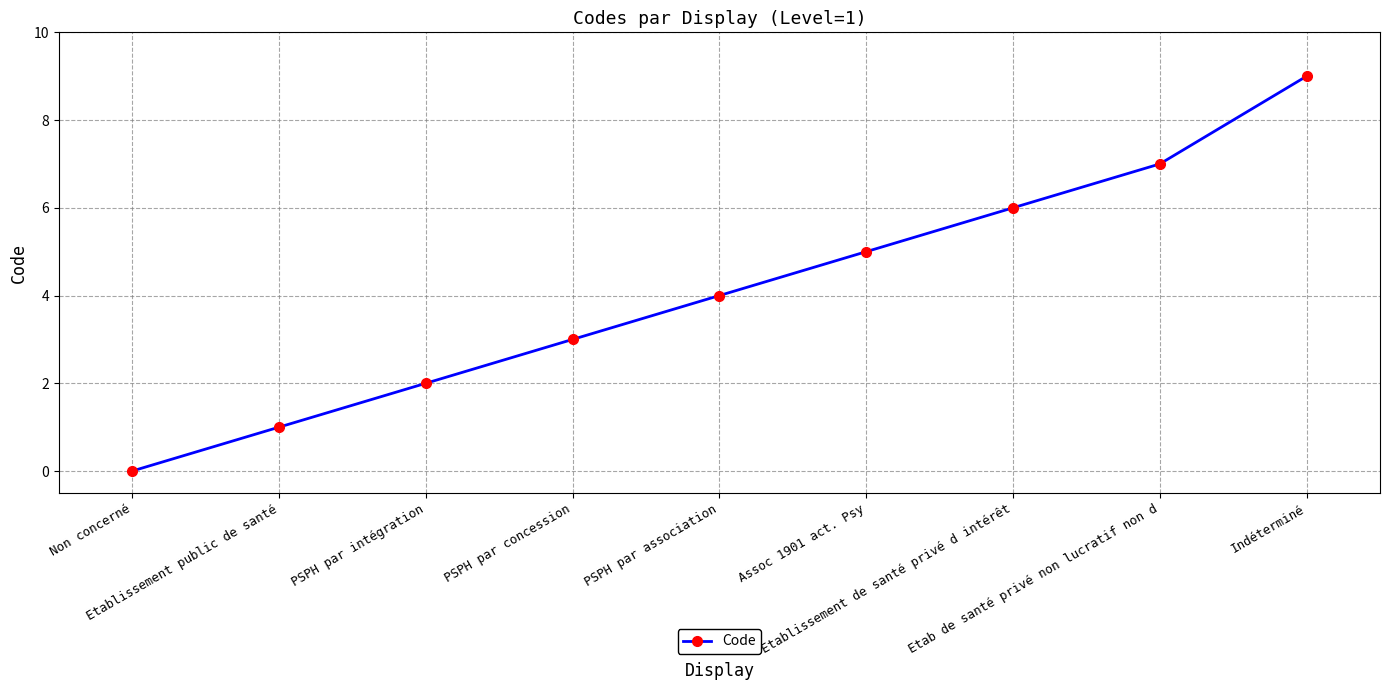

Reading left to right, transcribe all the data shown in this chart.

Non concerné=0	Etablissement public de santé=1	PSPH par intégration=2	PSPH par concession=3	PSPH par association=4	Assoc 1901 act. Psy=5	Etablissement de santé privé d intérêt=6	Etab de santé privé non lucratif non d=7	Indéterminé=9